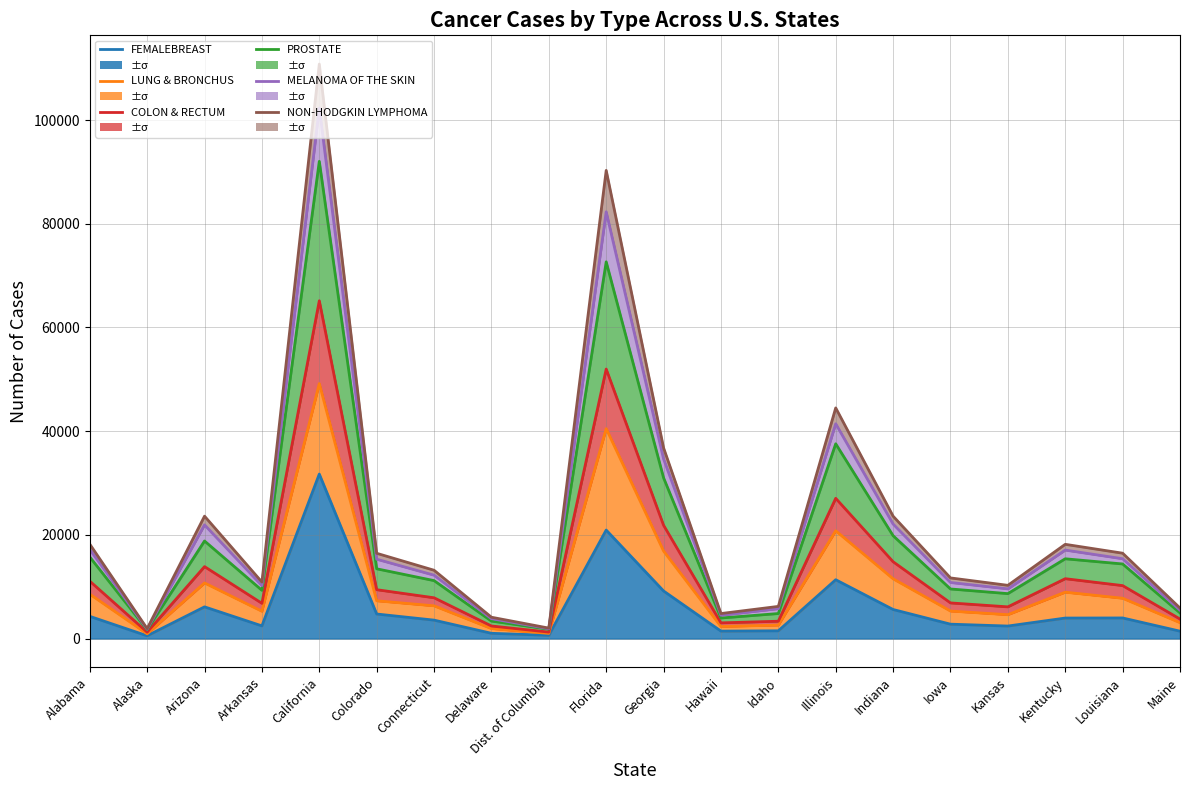

Reading right to left, extract all data points from this chart.

FEMALEBREAST: 1420	3970	3950	2410	2770	5600	11340	1490	1430	9170	20920	620	1010	3550	4730	31720	2440	6110	530	4280
LUNG & BRONCHUS: 3060	7770	8940	4600	5300	11520	20780	2590	2320	16870	40480	990	1920	6310	7280	49170	5260	10720	910	8560
COLON & RECTUM: 3760	10210	11540	6110	6870	14810	27040	3340	3020	21840	51970	1240	2420	7860	9420	65140	6790	13870	1230	11070
PROSTATE: 4940	14380	15380	8660	9560	19830	37560	4820	3960	30990	72650	1820	3360	11170	13450	92030	9300	18810	1690	15720
MELANOMA OF THE SKIN: 5460	15390	17060	9580	10810	22080	41420	5760	4490	34630	82300	1890	3830	12220	15300	102290	10200	21920	1790	17200
NON-HODGKIN LYMPHOMA: 5880	16460	18170	10260	11690	23600	44480	6200	4820	36770	90280	2010	4110	13170	16440	110790	10890	23600	1910	18200